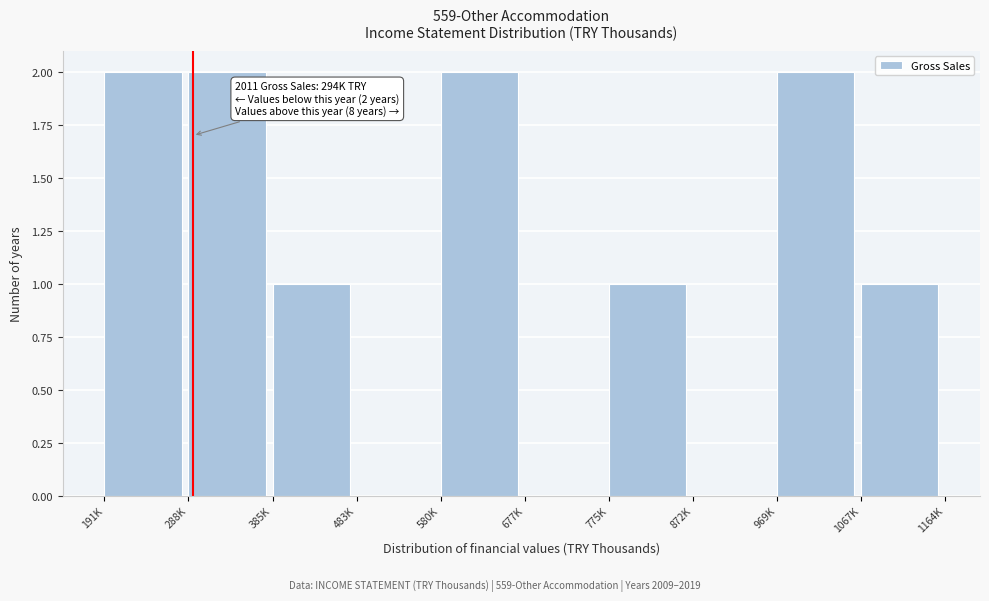

Reading left to right, transcribe all the data shown in this chart.

191K=2	288K=2	385K=1	483K=0	580K=2	677K=0	775K=1	872K=0	969K=2	1067K=1